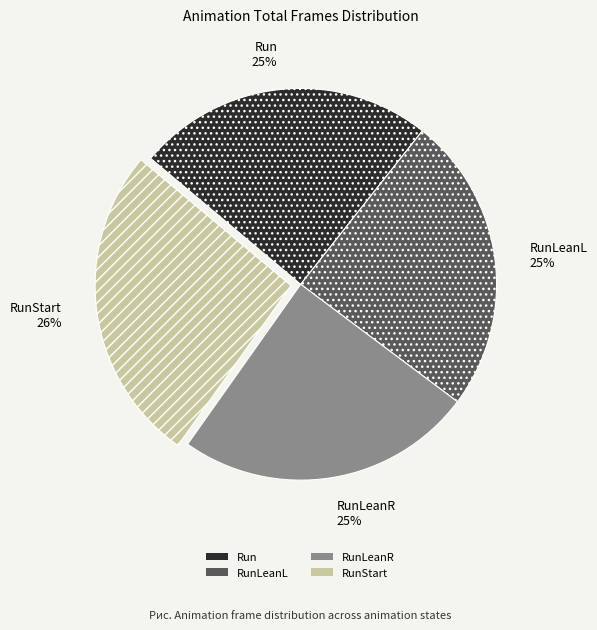

Count the number of slices in the pie.

4